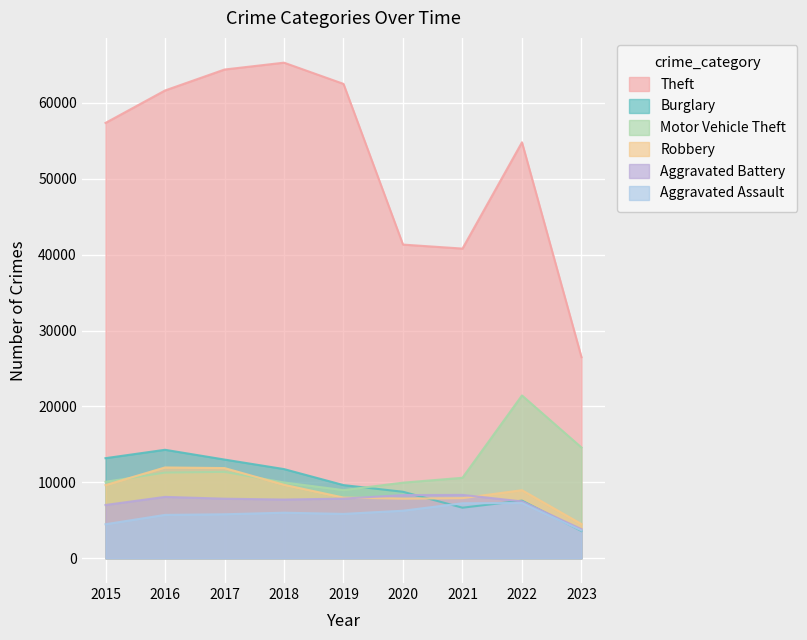

What is the value of the Robbery point at the 6th from the left?

7855